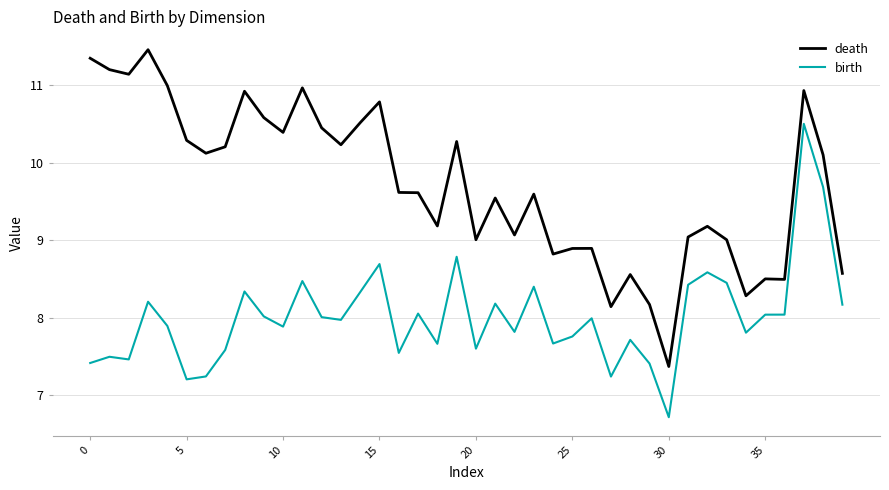

How many values in the birth series exceed 7?

39